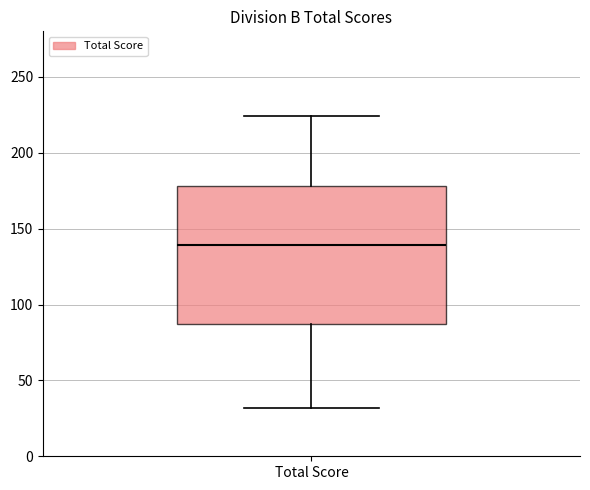

Where does the lower whisker of the box for Total Score end on the y-axis? The values are not printed on the chart, so give them approximately, as read against the axis.

30